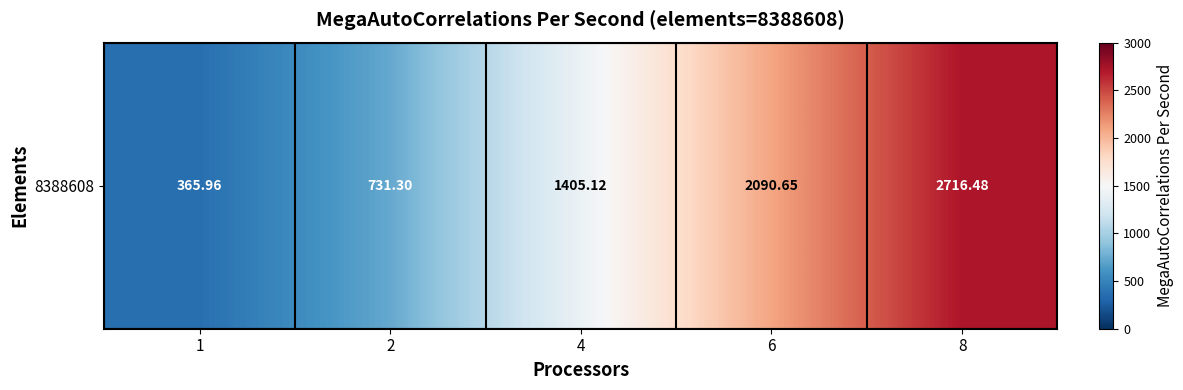

What is the sum of the values at 8 and 4?

4121.6